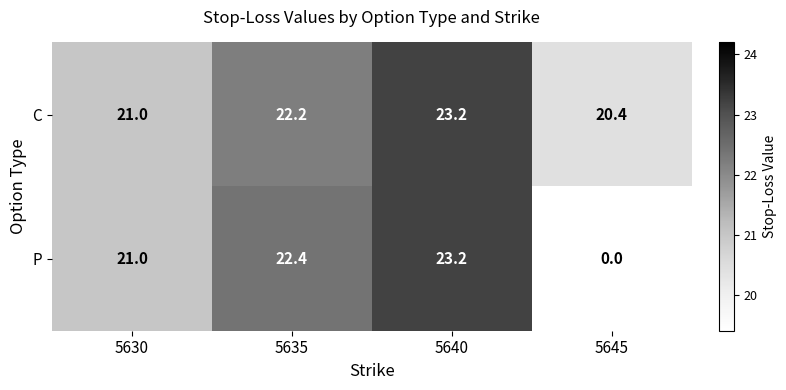

List the labels in order of P value, smallest first.

5645, 5630, 5635, 5640